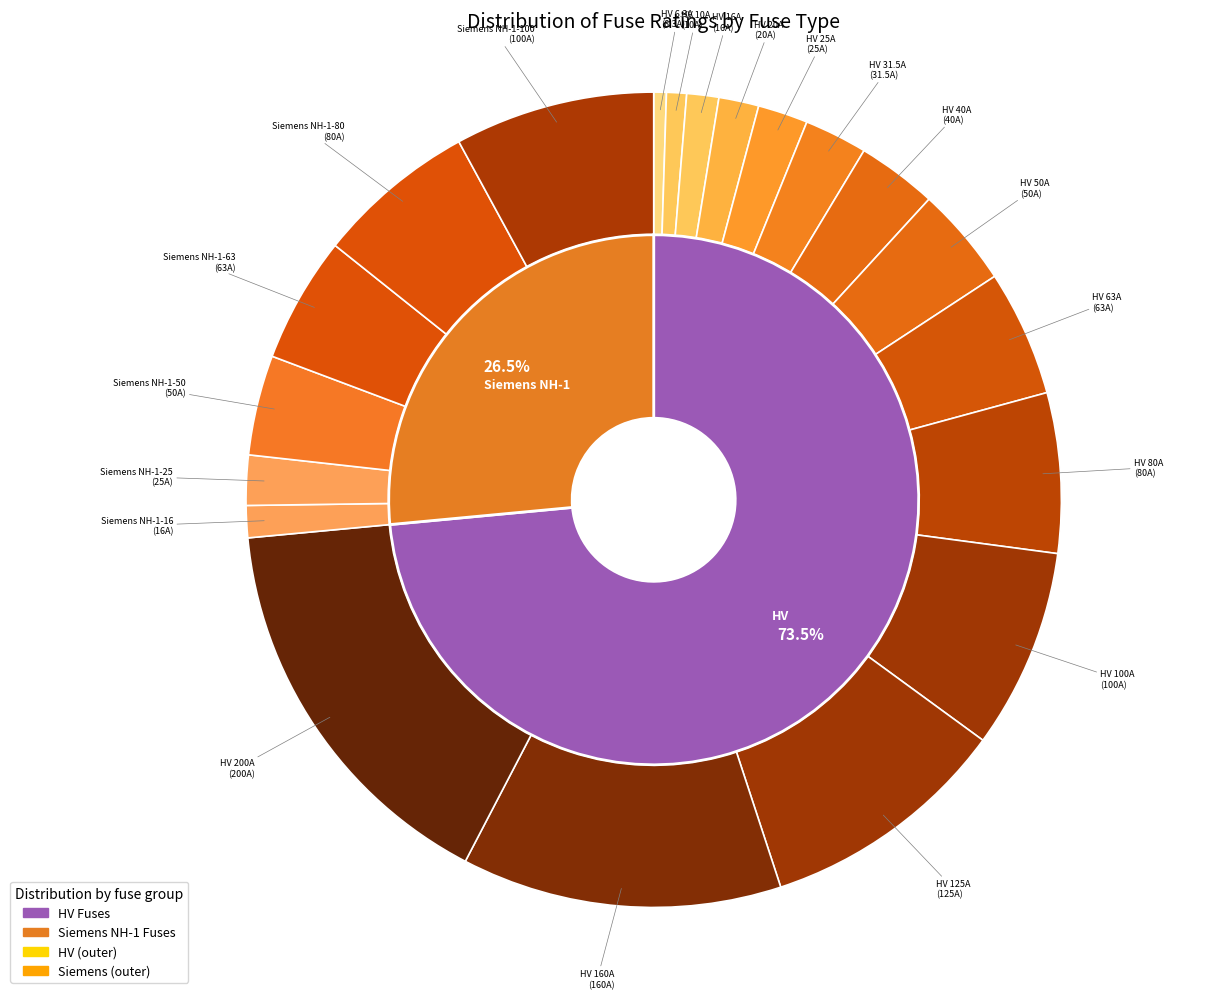

Does HV 31.5A represent more than half of the total?

No